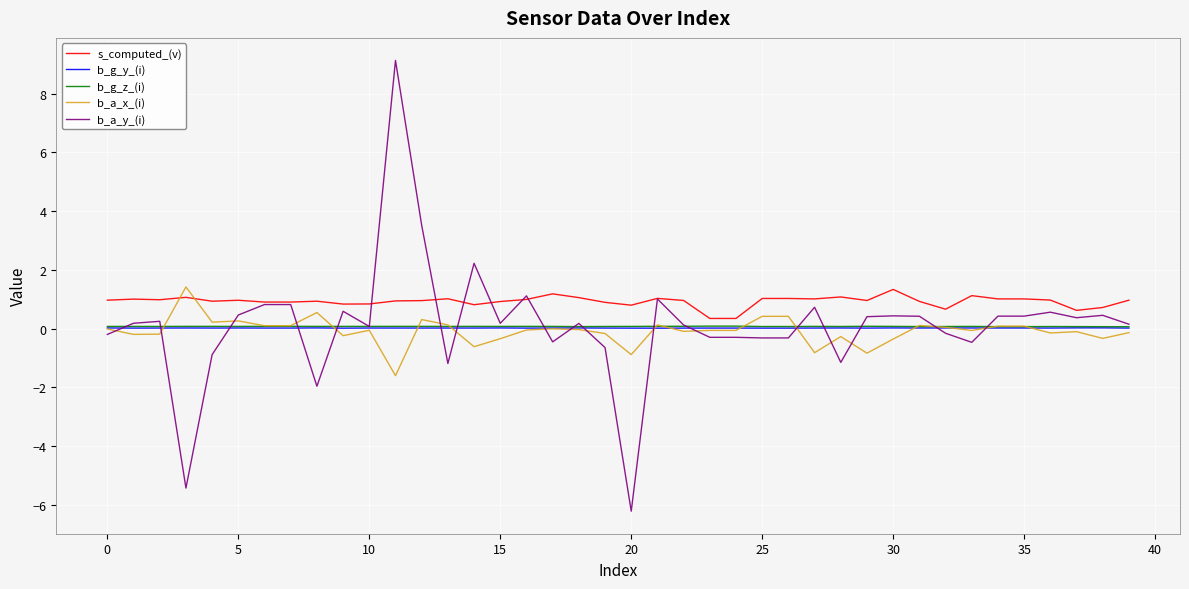

What is the sum of all b_a_x_(i) values?

-3.3